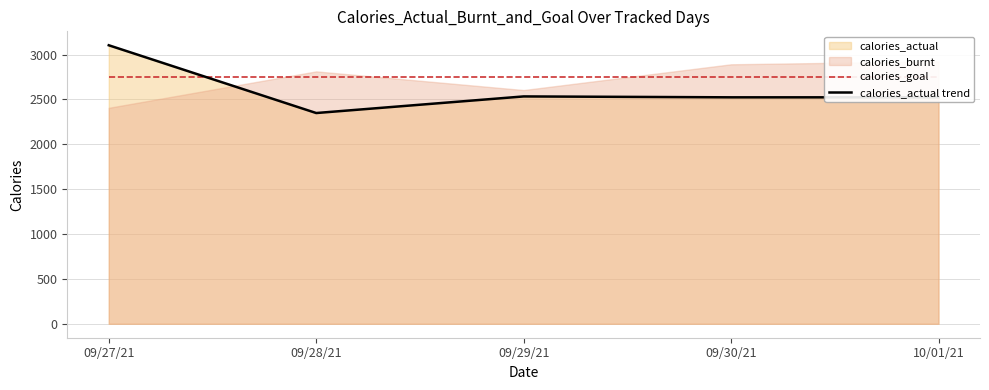

Does the chart have visible grid lines?

Yes